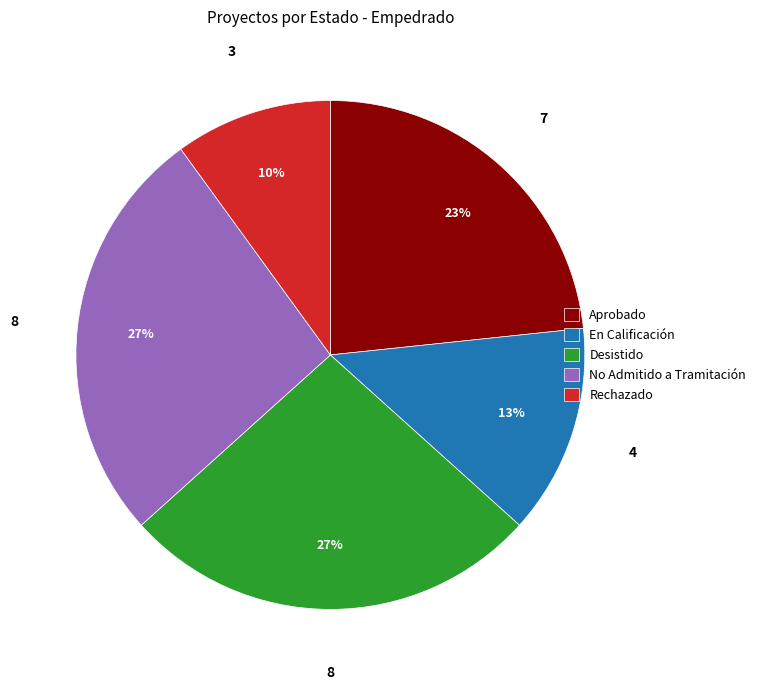

Is there a majority slice in this chart?

No